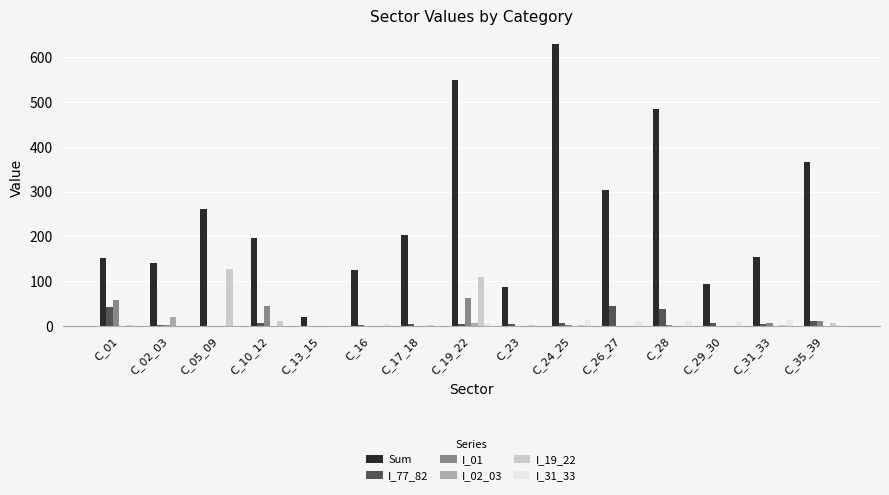

True or false: I_19_22 has a value of 0.4 at C_13_15.

True